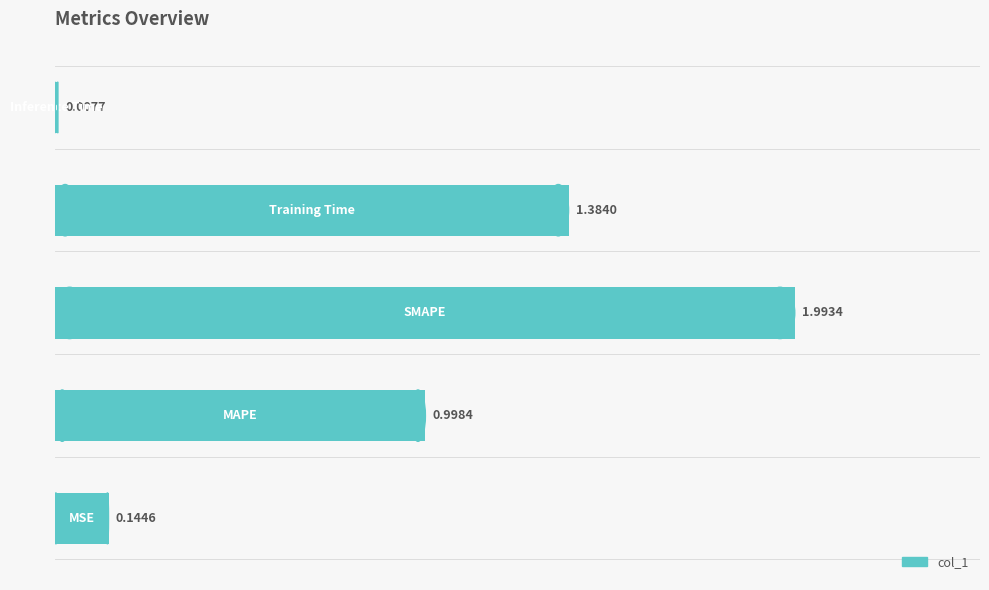

What is the difference between the maximum and minimum values?

2.0